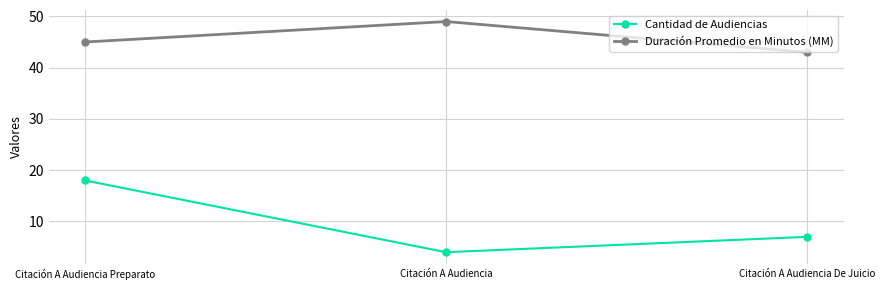

Which series changed the most between Citación A Audiencia Preparato and Citación A Audiencia De Juicio?

Cantidad de Audiencias